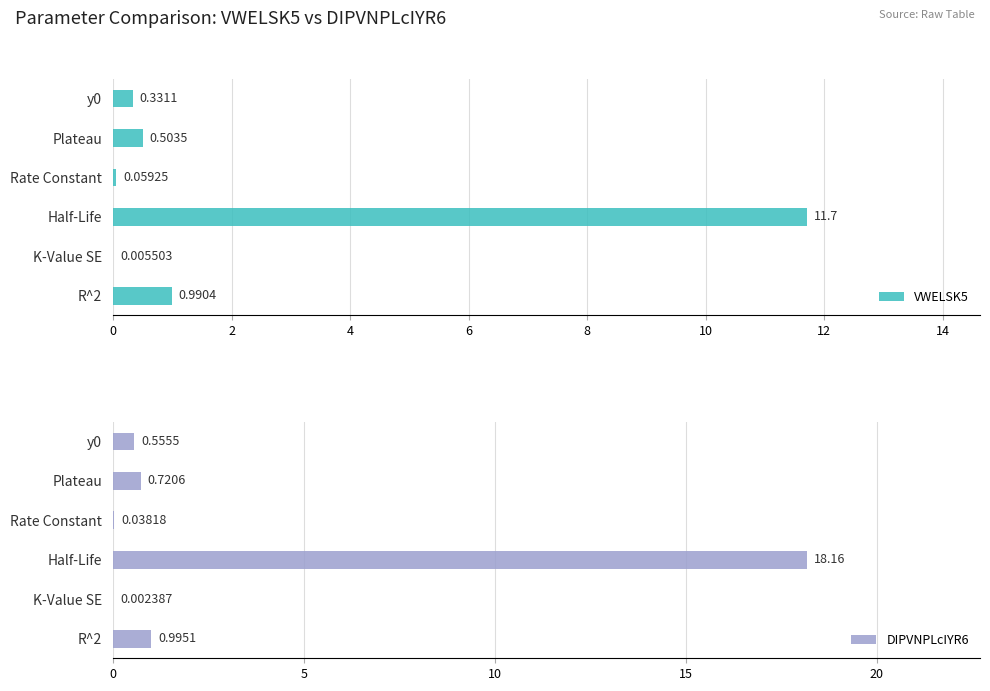

How many bars are there in total?

12